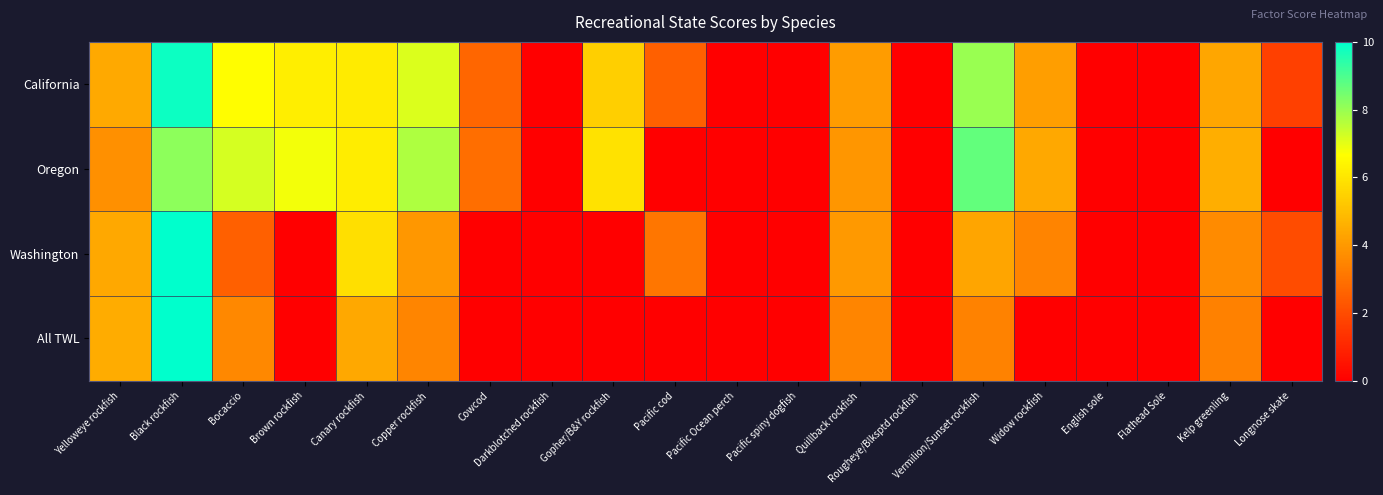

Which series has the widest spread of values?

Washington